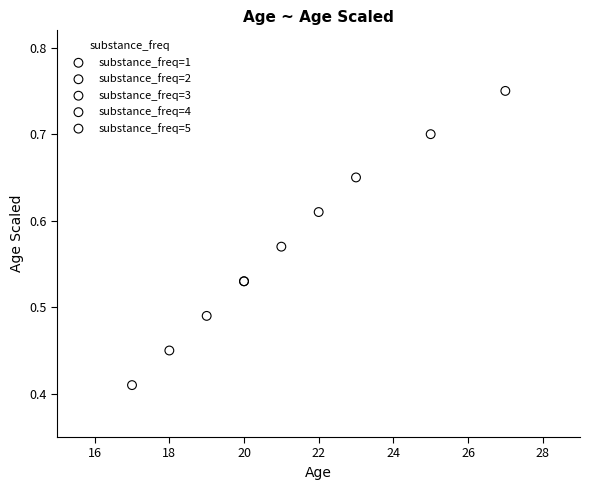

Which series reaches the minimum Y coordinate?

substance_freq=1